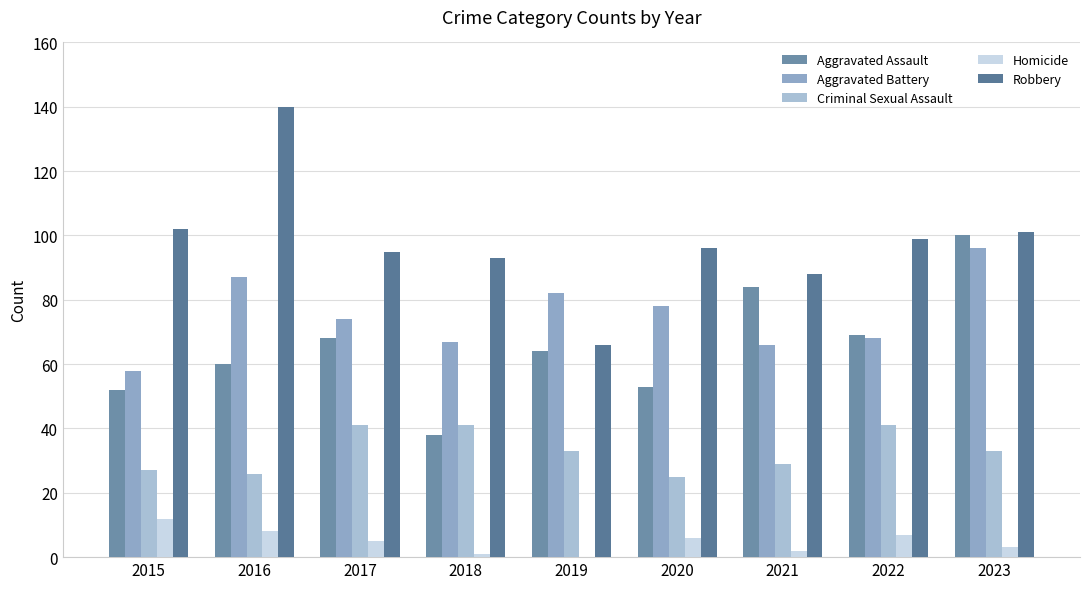

How many groups of bars are there?

9